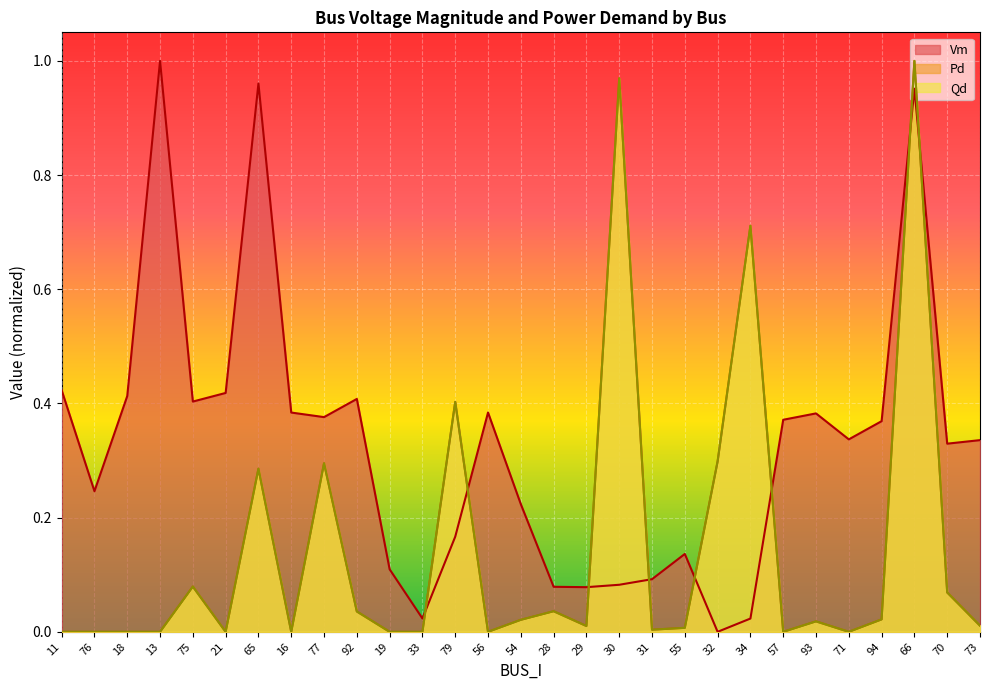

At how many categories does at least one series exceed 0?

29